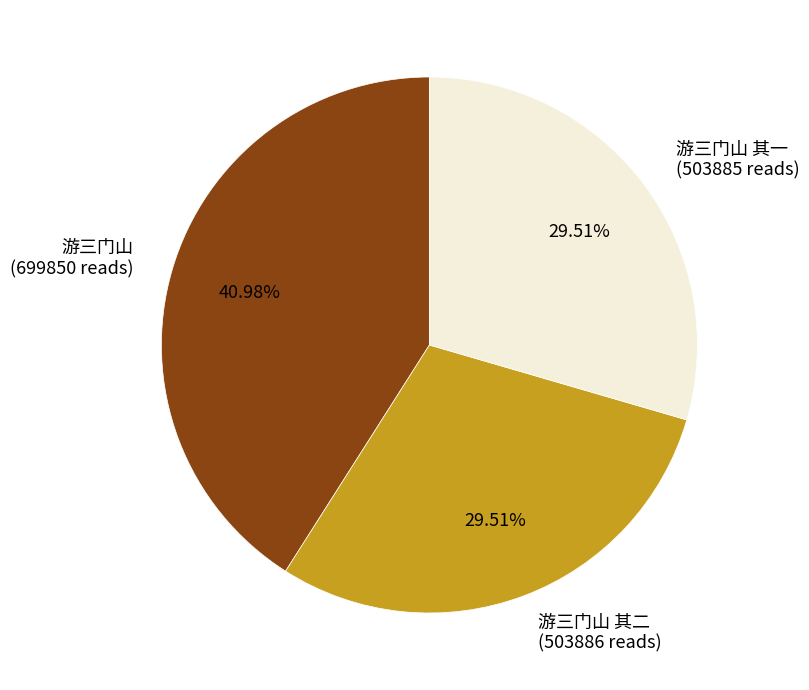

Does 游三门山 其一 (503885 reads) account for over 50% of the chart?

No